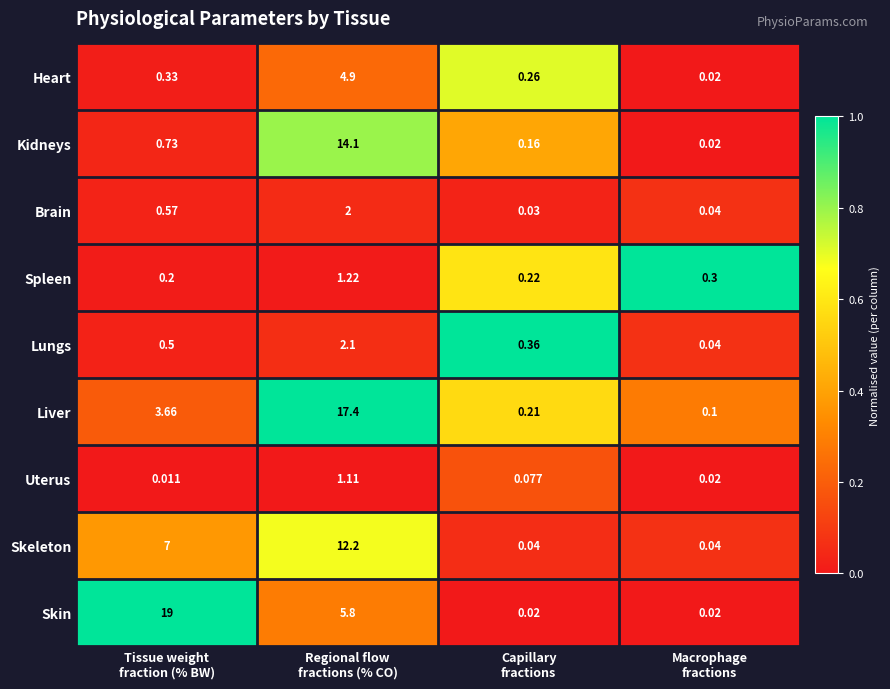

What is the difference between the highest and lowest values at Capillary
fractions?

0.3